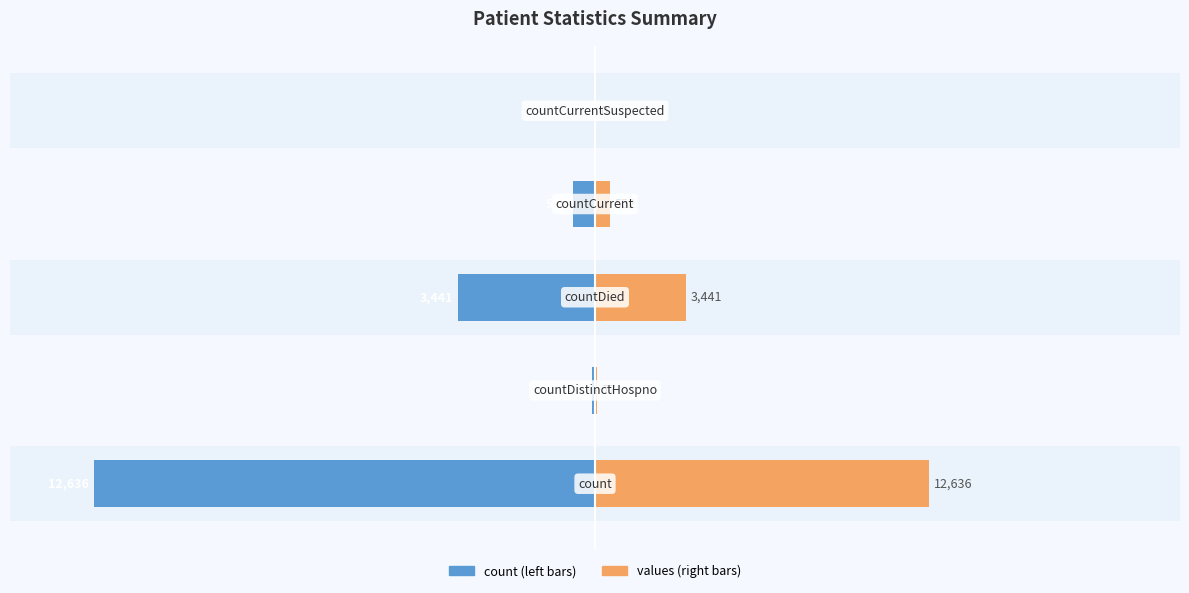

Which has a higher value, 4 or 0?

4